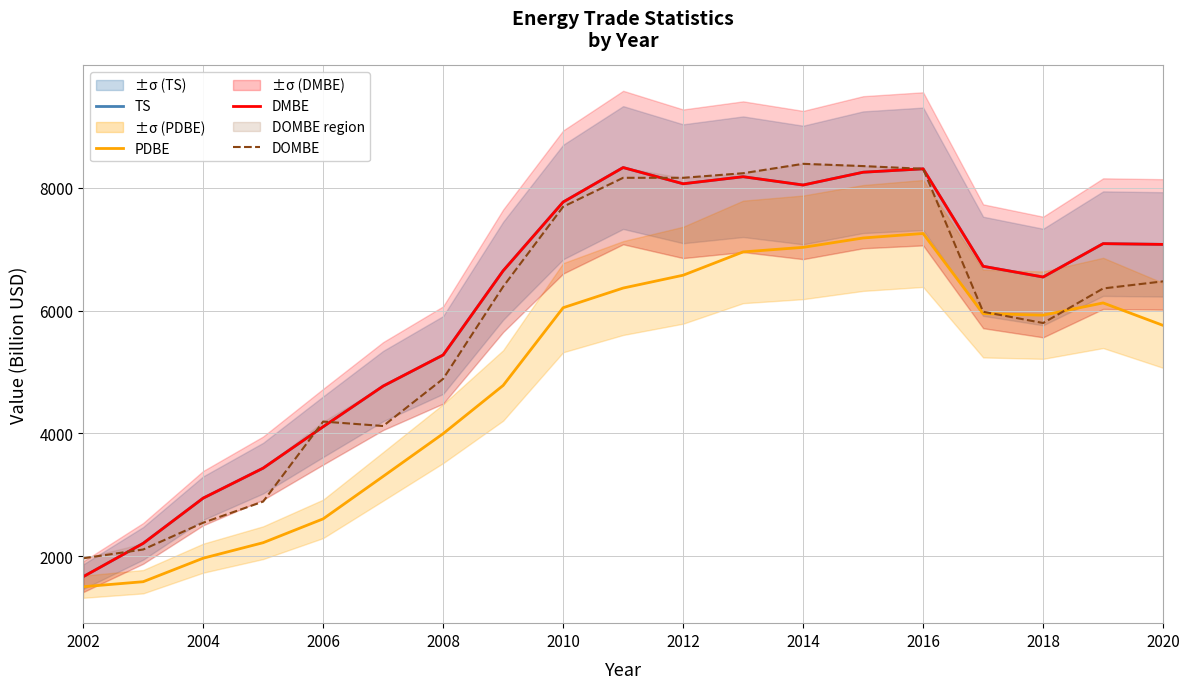

How many data points in DMBE are less than 6720?

9